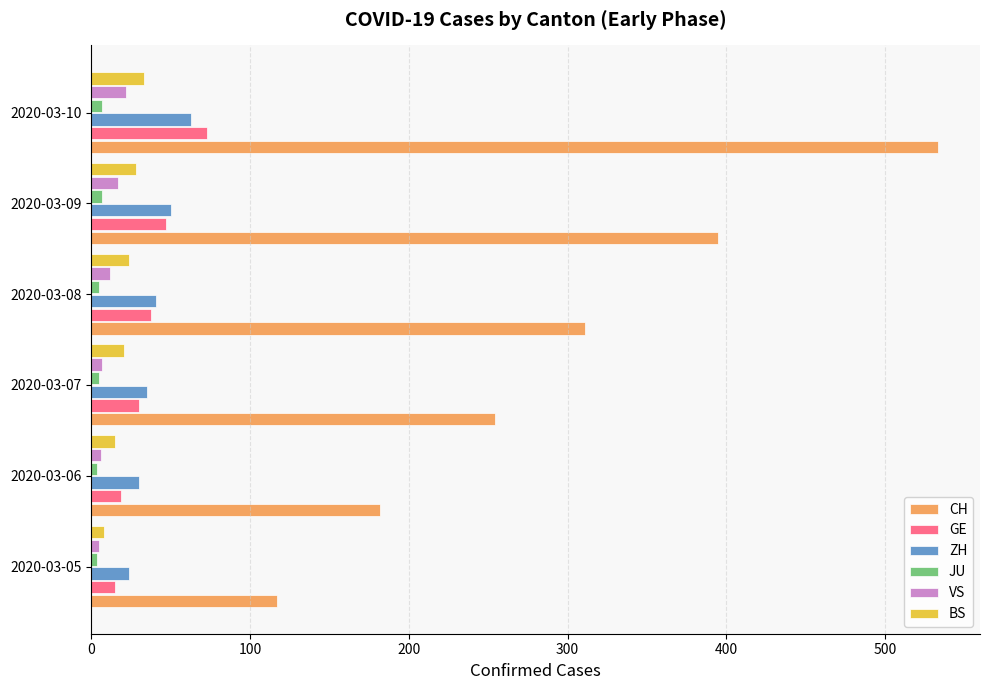

Which series has the largest range (max minus min)?

CH